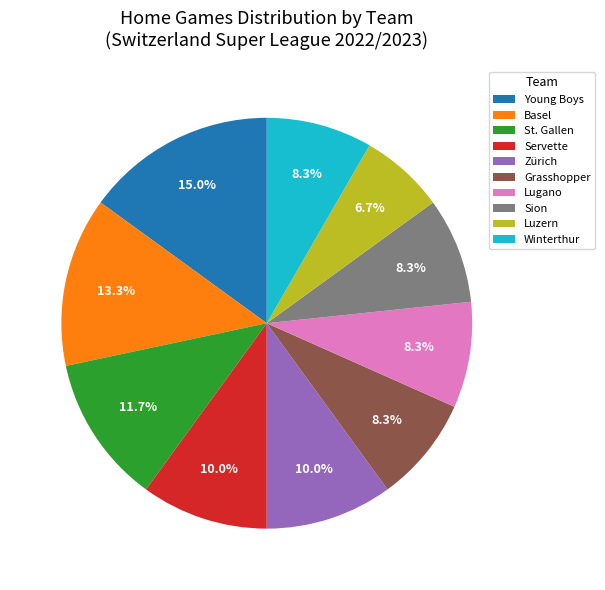

Is Luzern the majority of the pie?

No